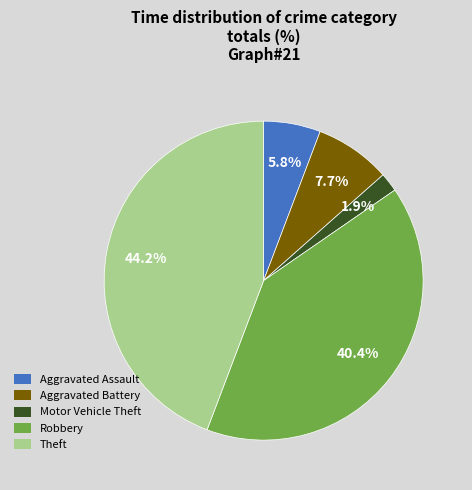

What percentage is the Motor Vehicle Theft slice, to the nearest percent?

2%